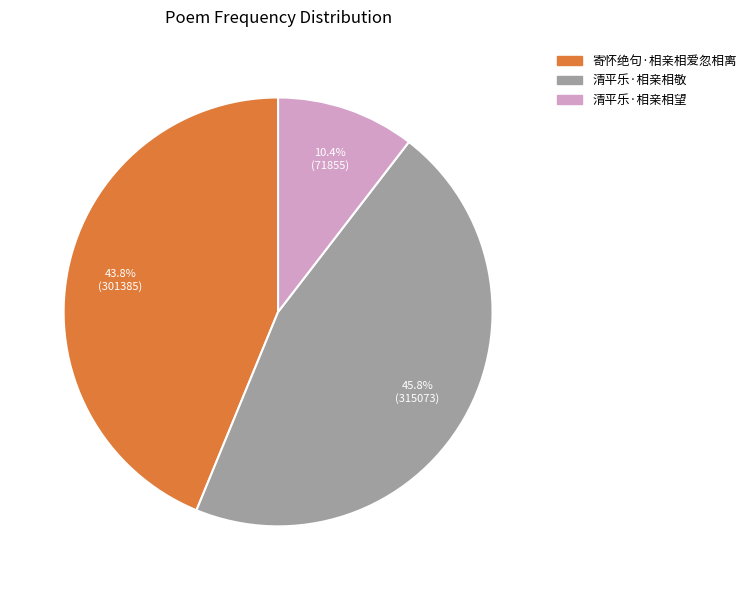

Combined, what portion of the pie is 清平乐·相亲相望 and 清平乐·相亲相敬?

56.2%